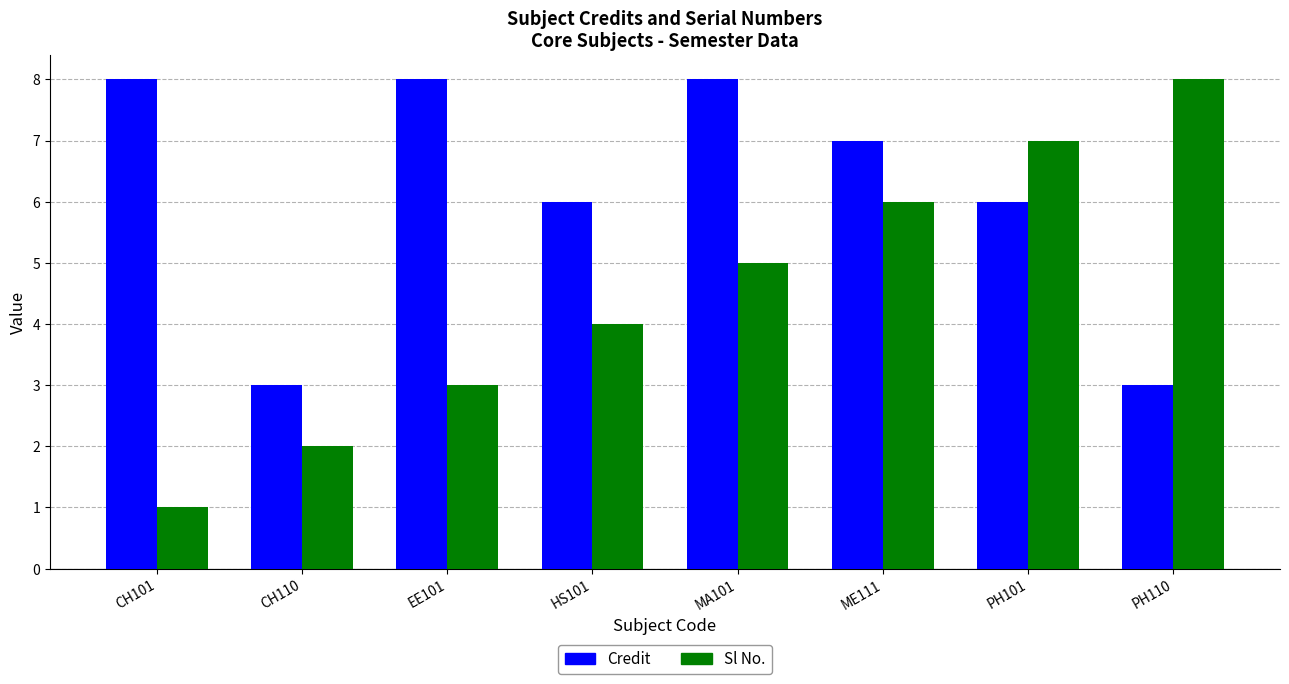

What are all the series names shown in the legend?

Credit, Sl No.